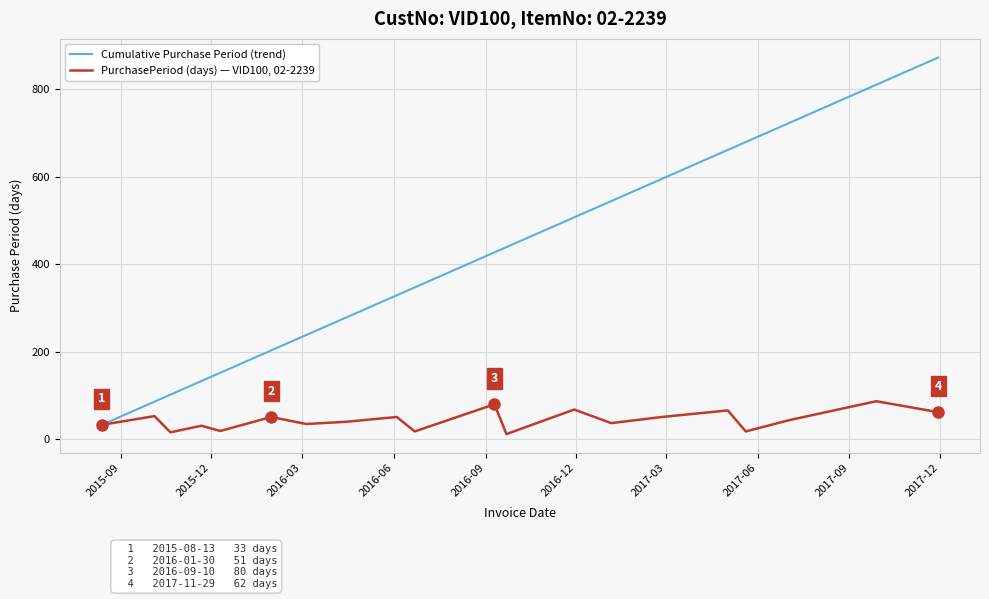

Which series has the largest range (max minus min)?

Cumulative Purchase Period (trend)